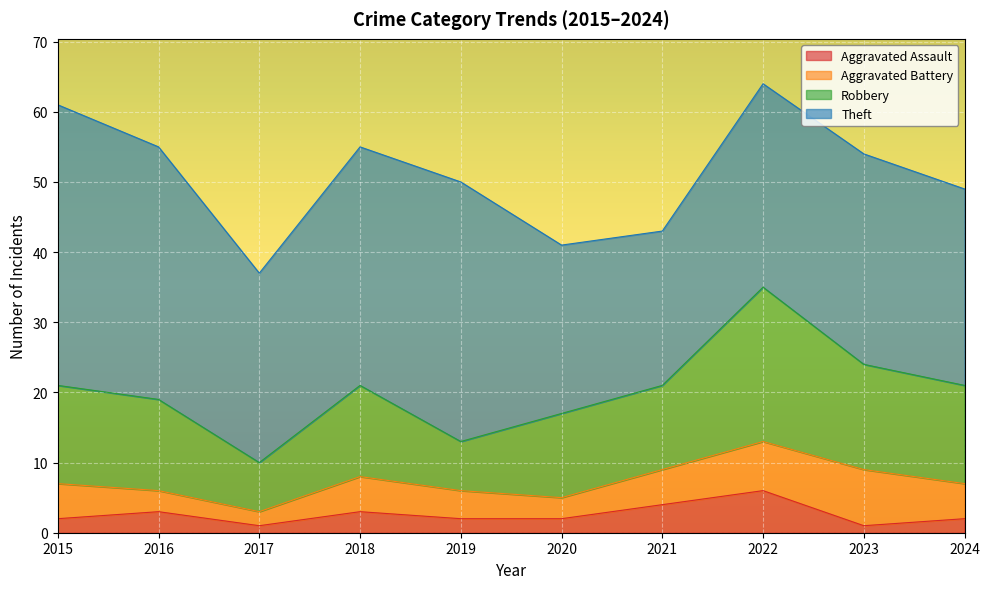

Read the Aggravated Battery value at 2020.

3